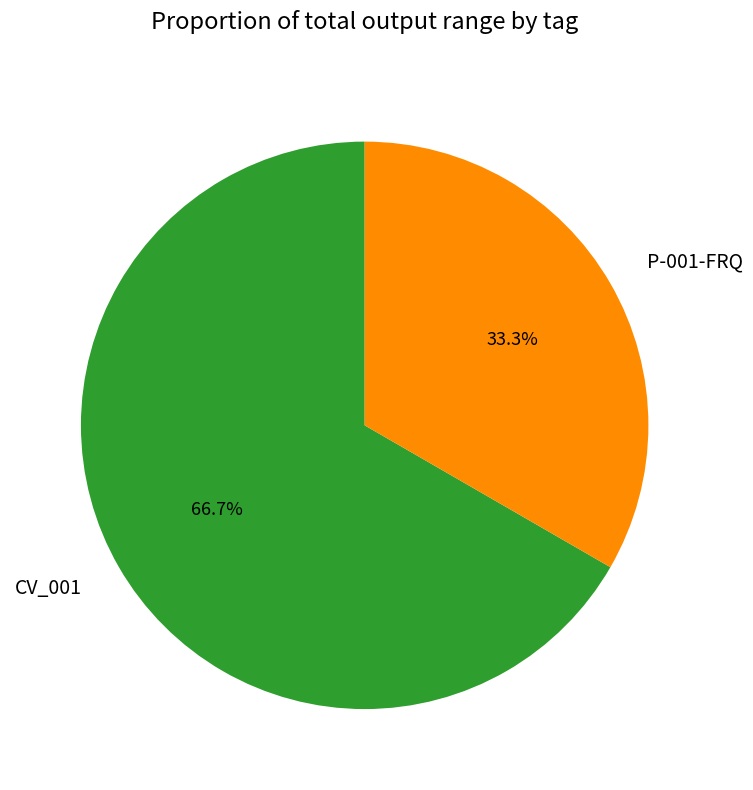

What is the smallest slice in the pie chart?

P-001-FRQ